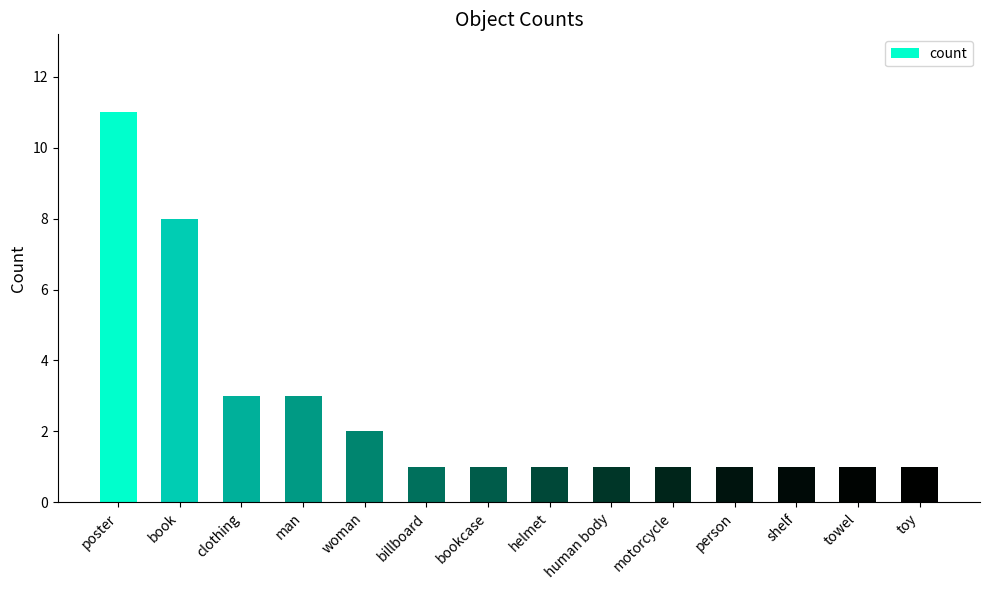

True or false: the data shows 5 at clothing.

False